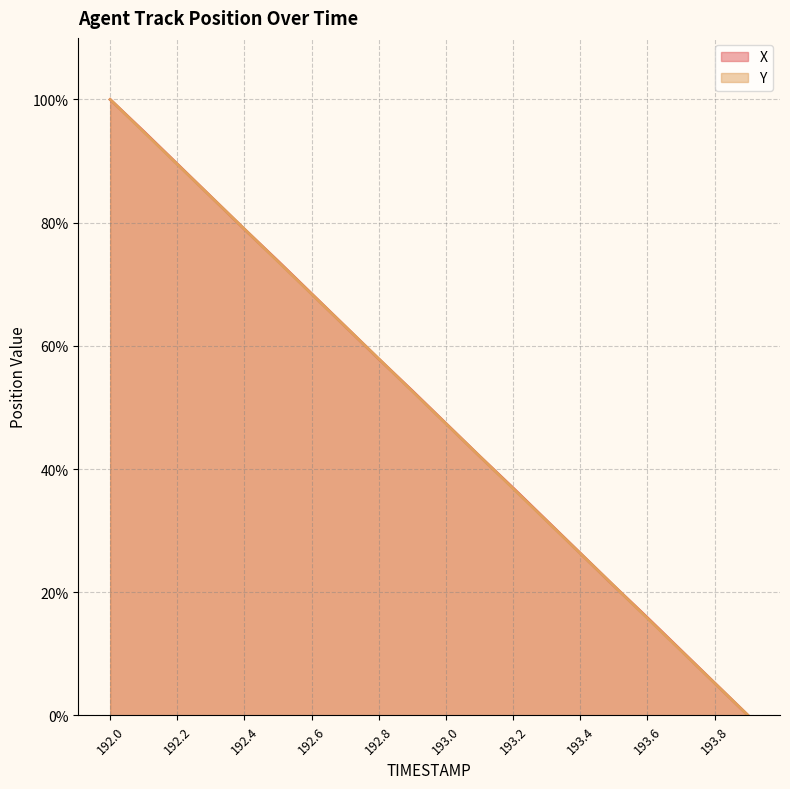

Between 192.6 and 193.5, which series saw the biggest shift?

X